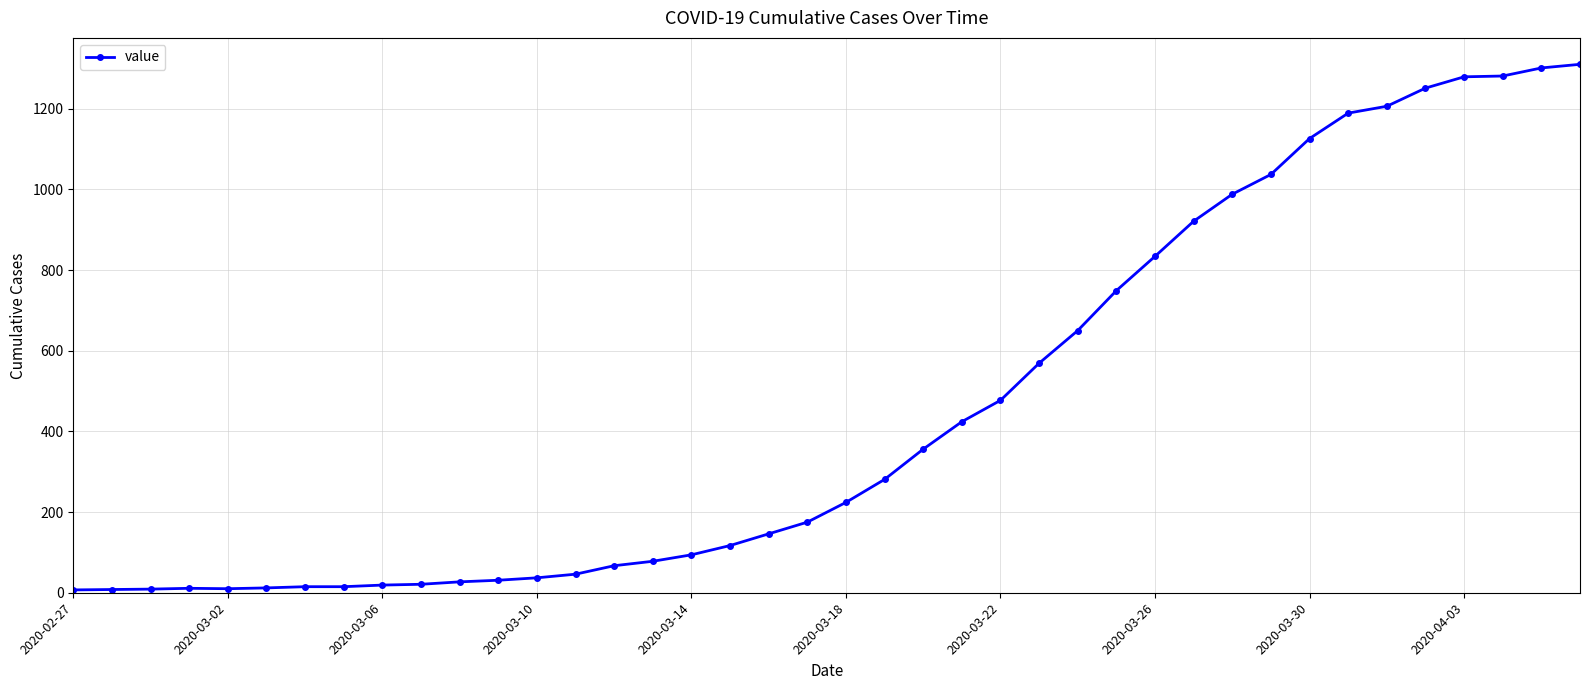

What is the difference between the second highest and minimum values?

1294